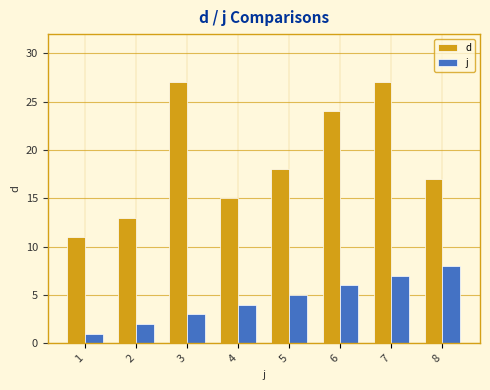

What is the total value across all series at 1?

12